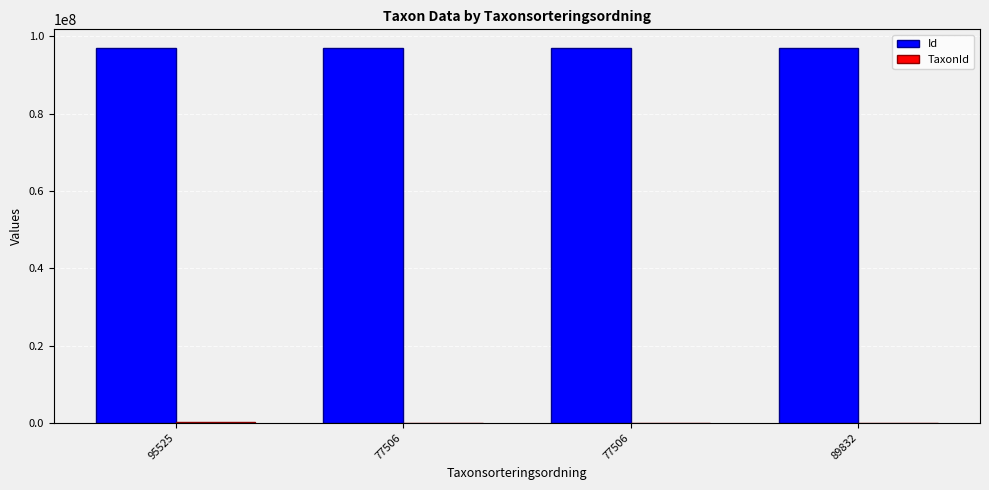

What is the value of the Id bar at the 2nd from the left?

96989006